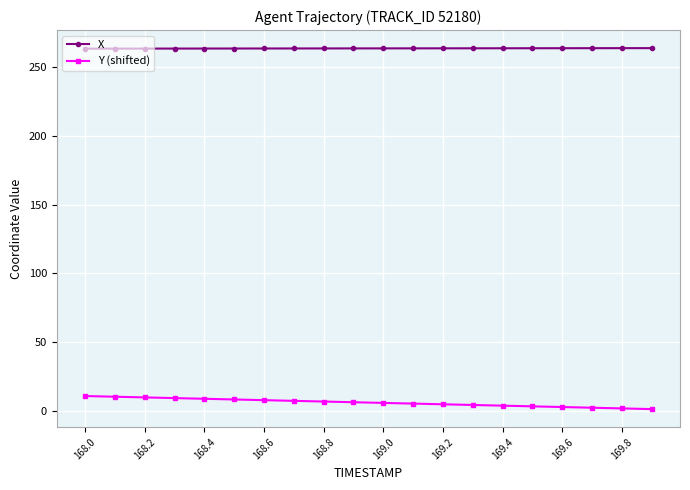

Is this an area chart (filled region under the line)?

No